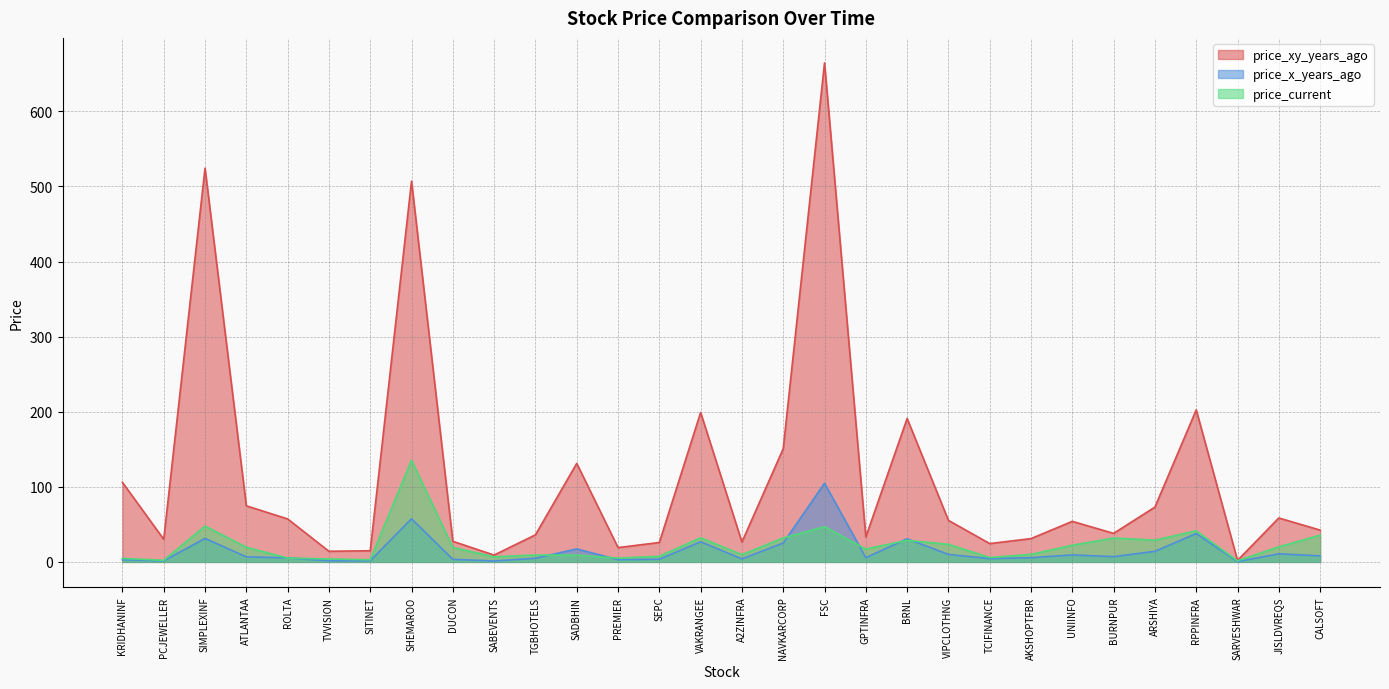

What is the average value of the price_current series?

22.2